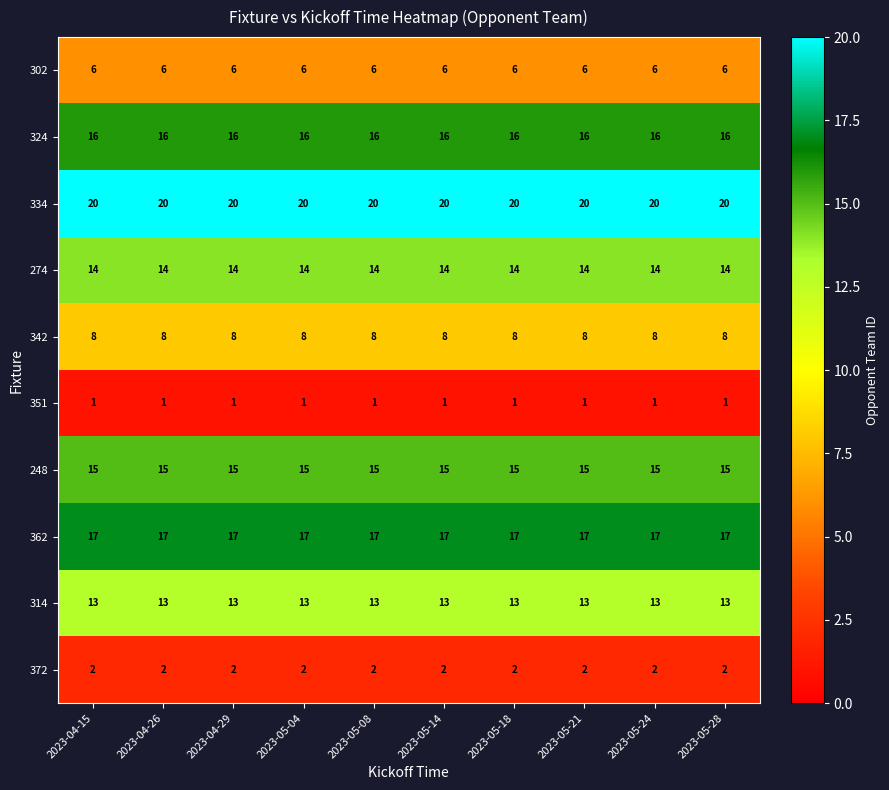

What is the average value of the 248 series?

15